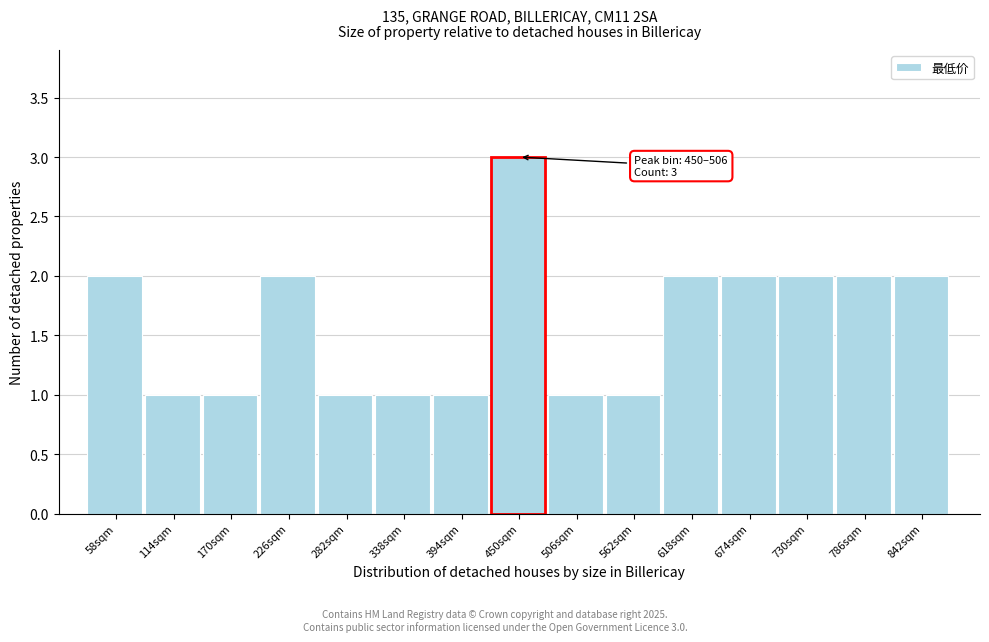

Reading left to right, what are all the values shown in this chart?

2	1	1	2	1	1	1	3	1	1	2	2	2	2	2